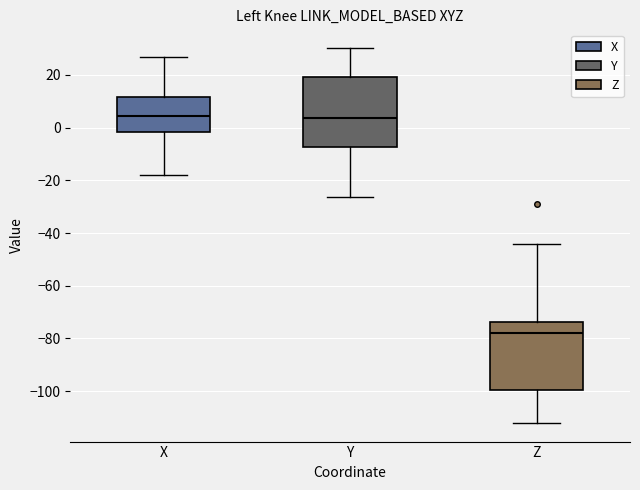

Reading left to right, read every box against the y-axis: the position of its median line, the range the box covers, and the ends of its whiskers. The values are not printed on the chart, so give them approximately, as read against the axis.

X: median 4, box -2 to 12, whiskers -18 to 28
Y: median 4, box -8 to 20, whiskers -26 to 30
Z: median -78, box -100 to -74, whiskers -112 to -44